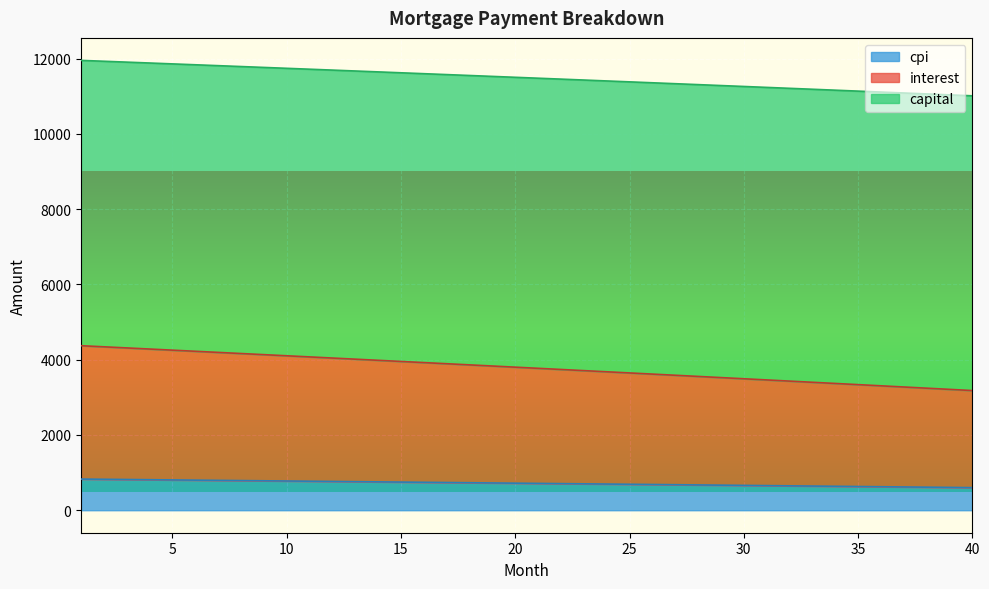

Which label corresponds to the largest value in the chart?

1